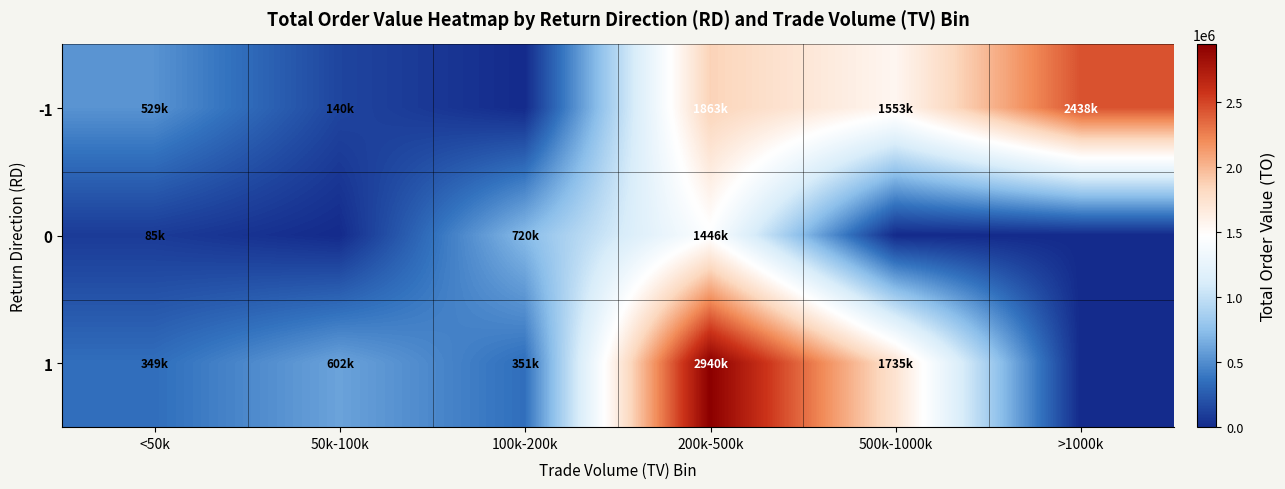

What is the total value across all series at <50k?

963170